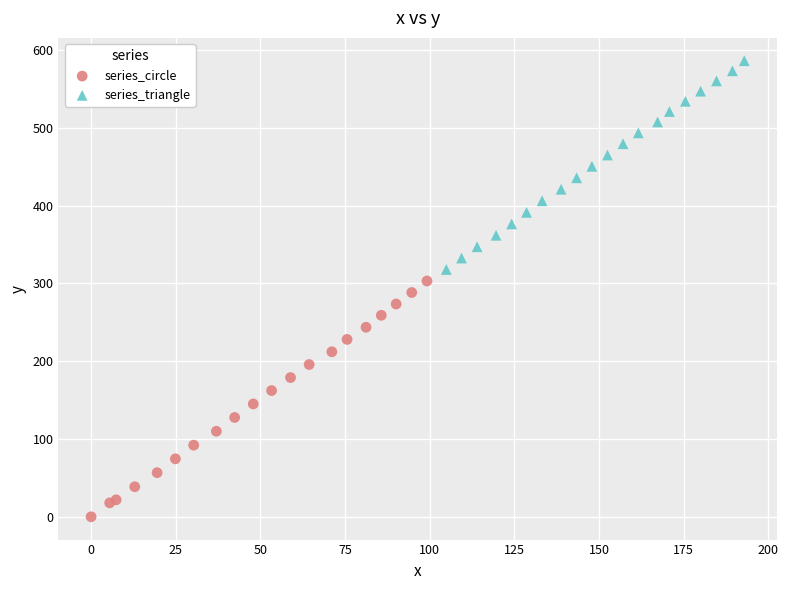

Which series contains the highest Y value?

series_triangle